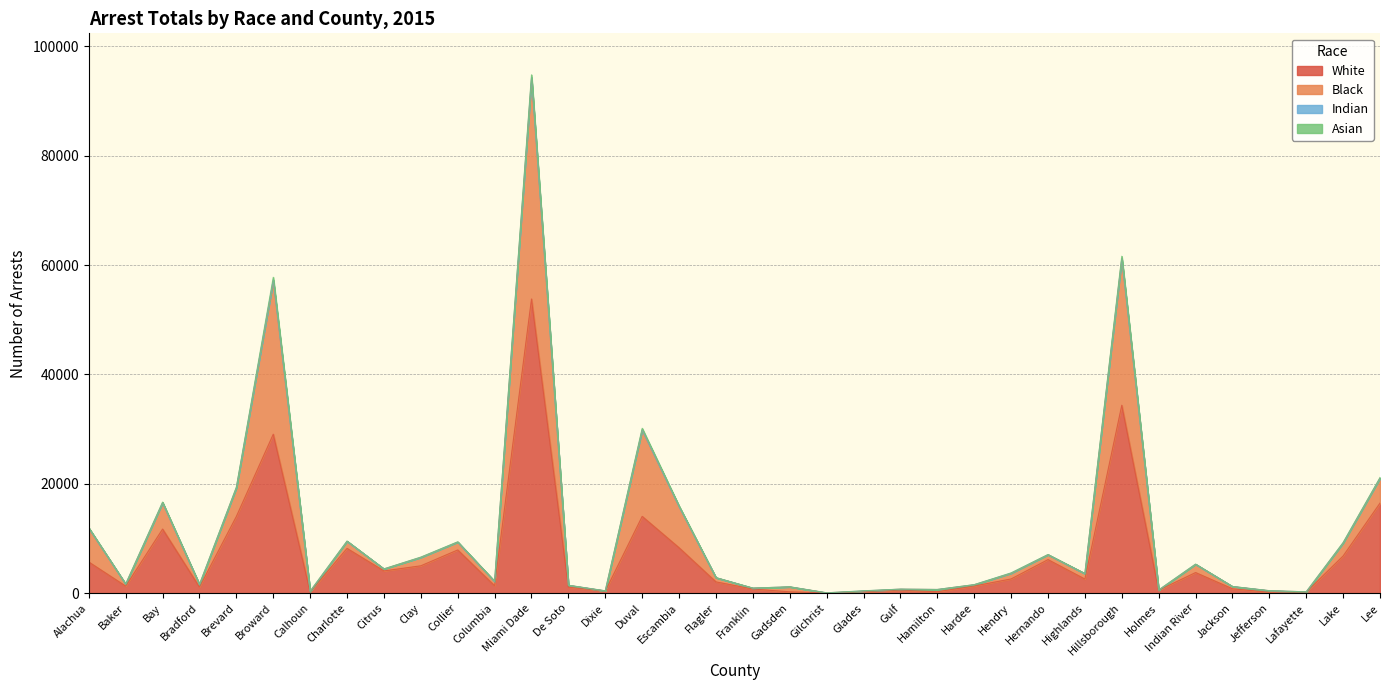

At which category is the sum across all series the highest?

Miami Dade